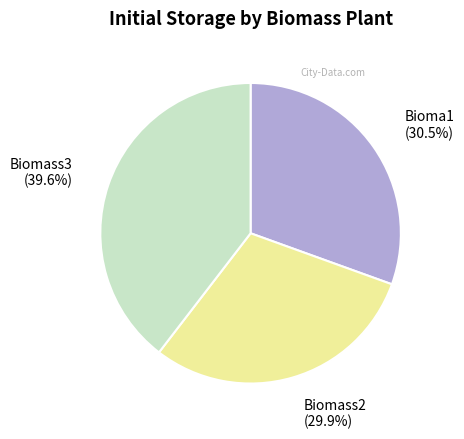

Does Biomass2 account for over 50% of the chart?

No